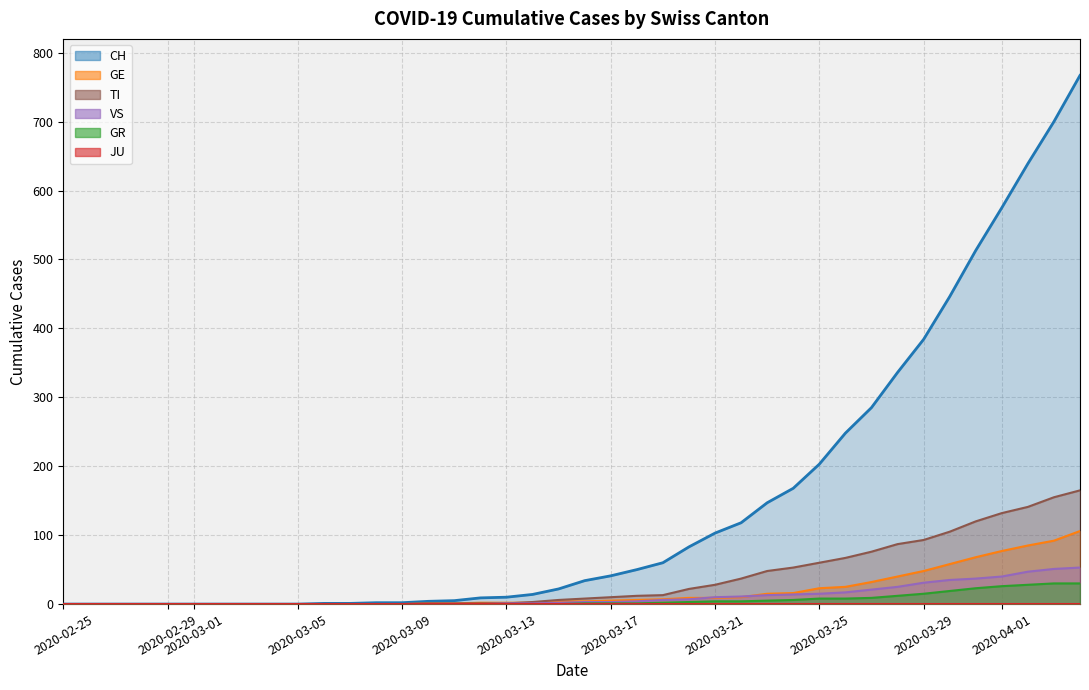

What is the greatest value displayed?

767